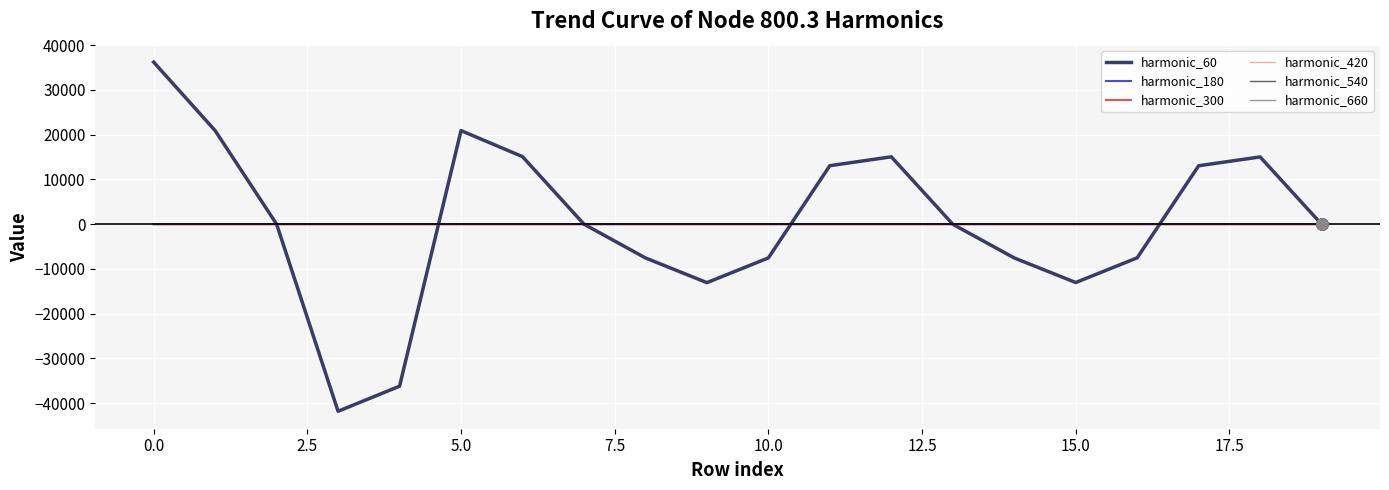

What is the smallest value displayed?

-41828.9